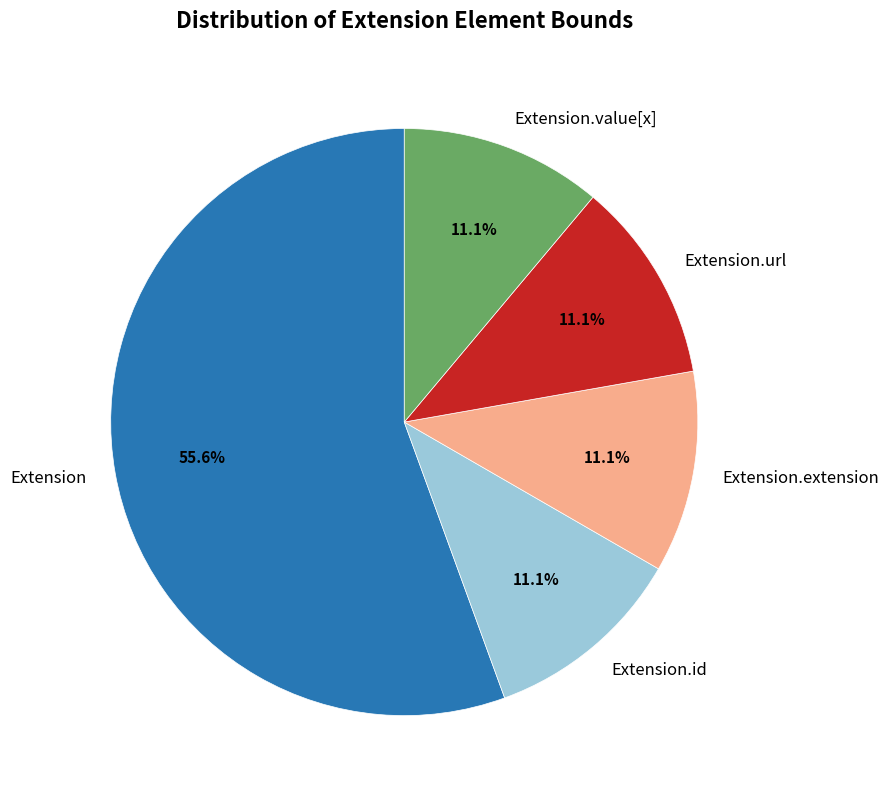

How many segments does this pie chart have?

5